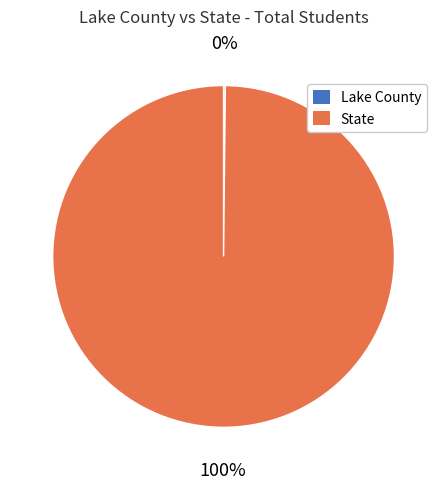

What percentage is the State slice, to the nearest percent?

100%